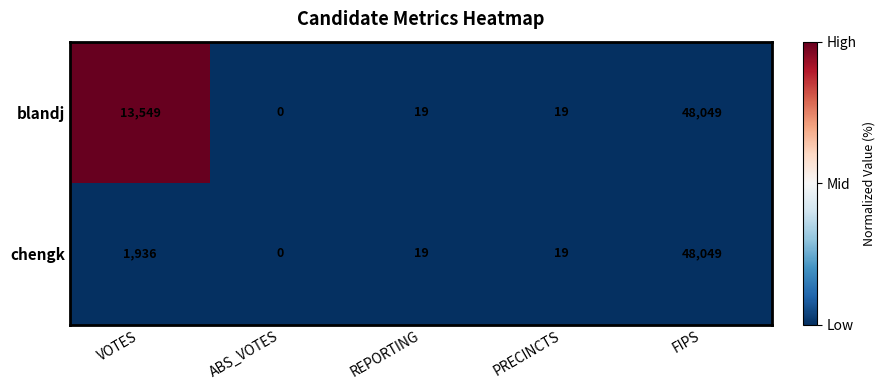

How many data points does each series have?

5